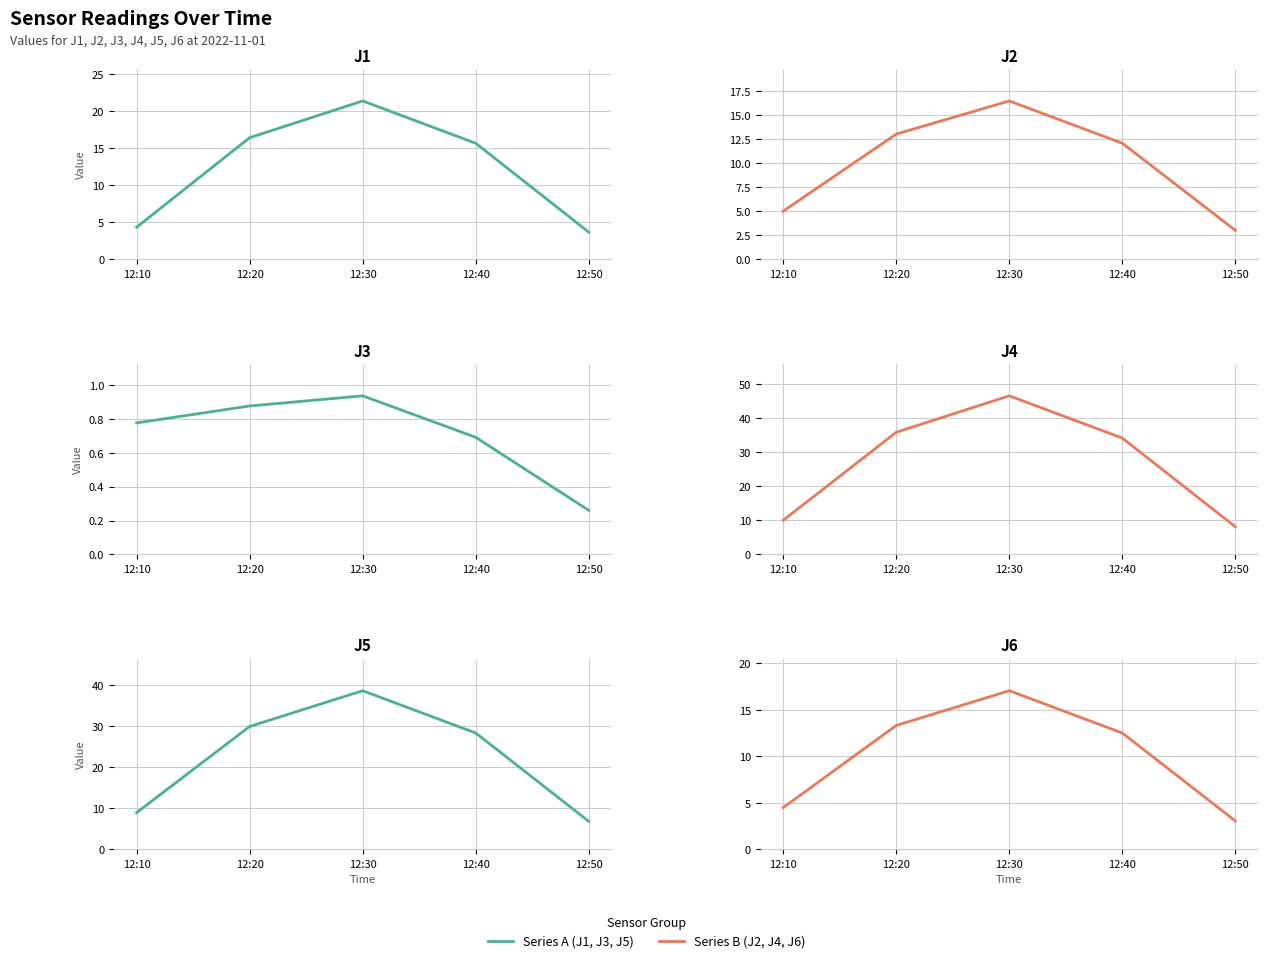

True or false: J5 has more than 1 points higher than both neighbors.

False